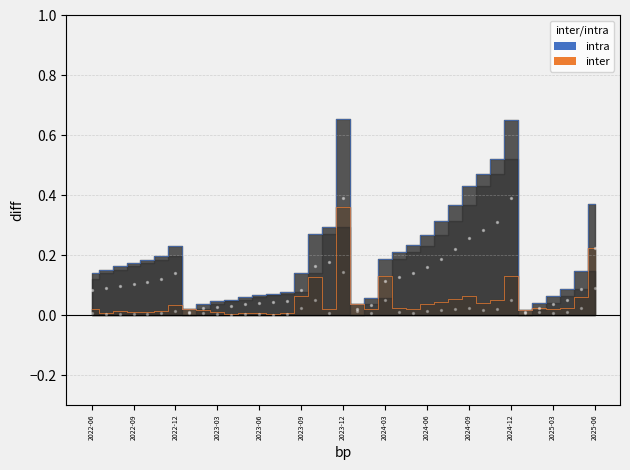

Which series has the widest spread of Y values?

intra